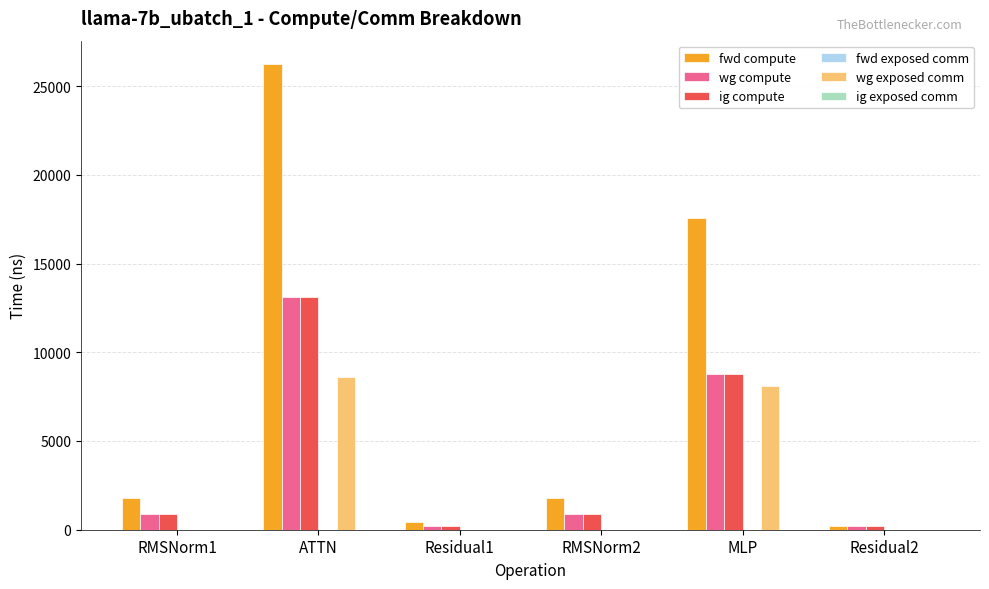

At which label does ig compute reach its peak?

ATTN